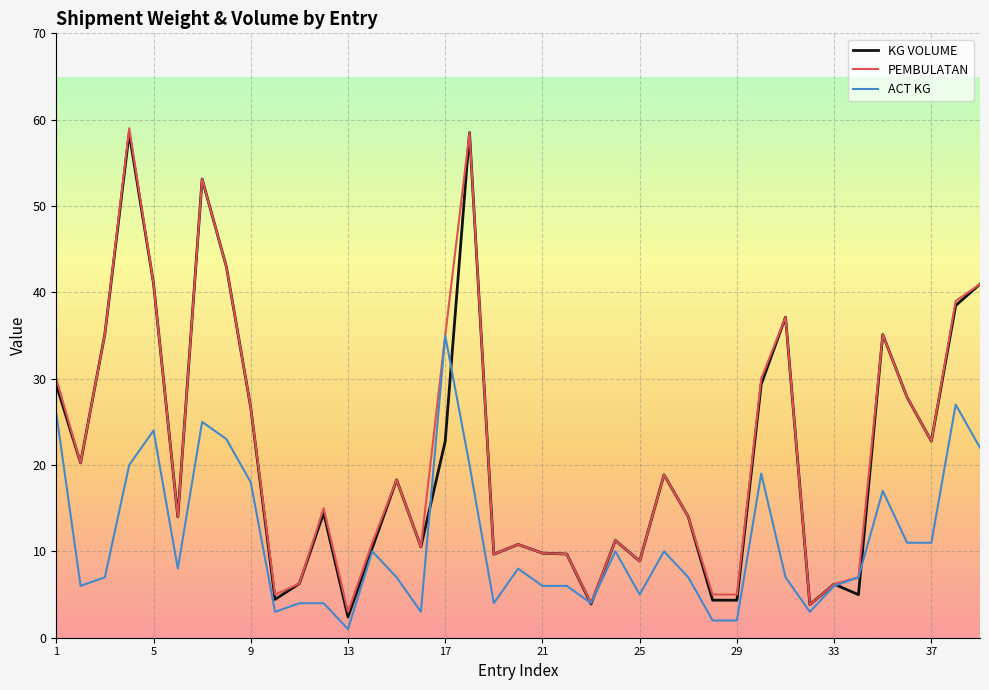

What is the maximum value for ACT KG?

35.0